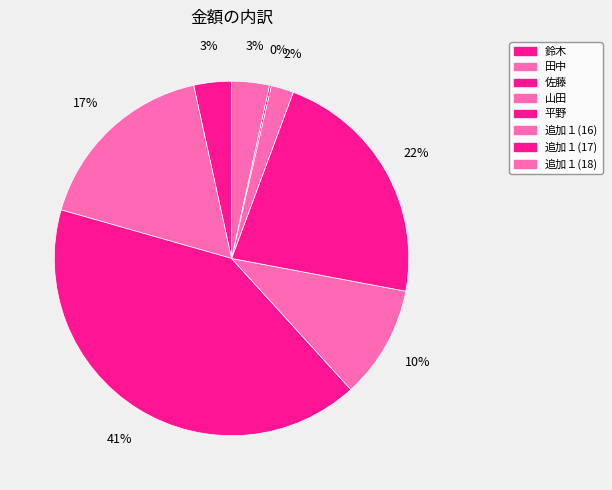

Is it true that 佐藤 is 41% of the pie?

True